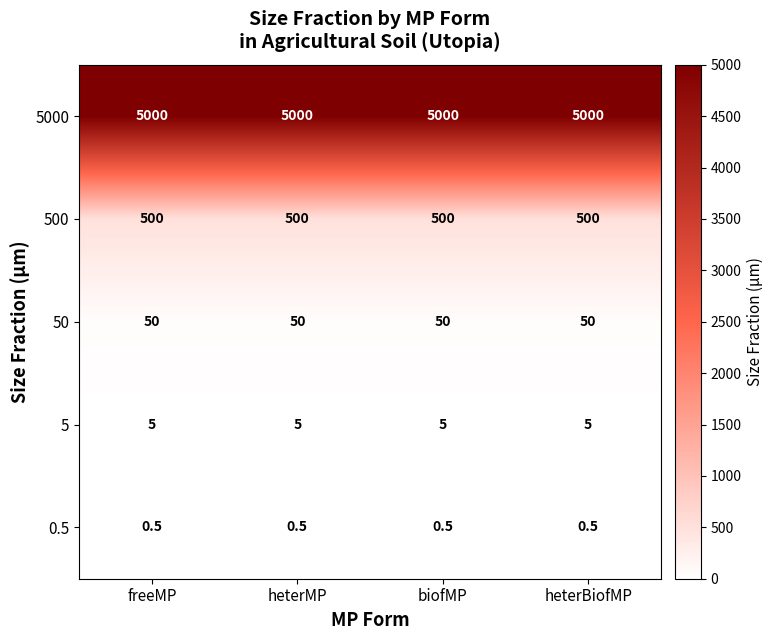

At how many categories does at least one series exceed 1573?

4